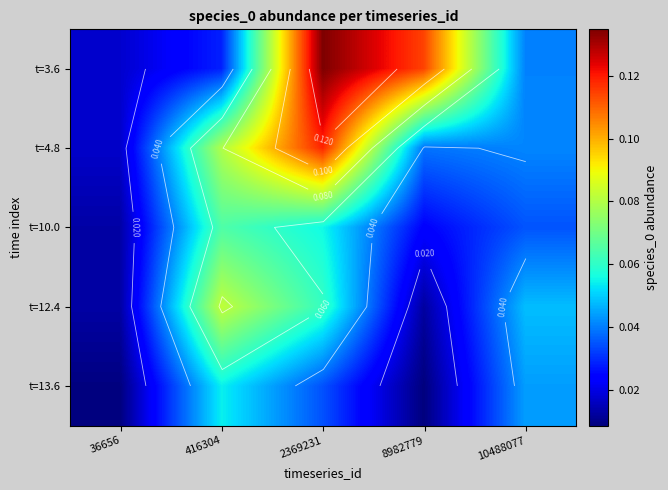

At which label does t=4.8 reach its peak?

2369231